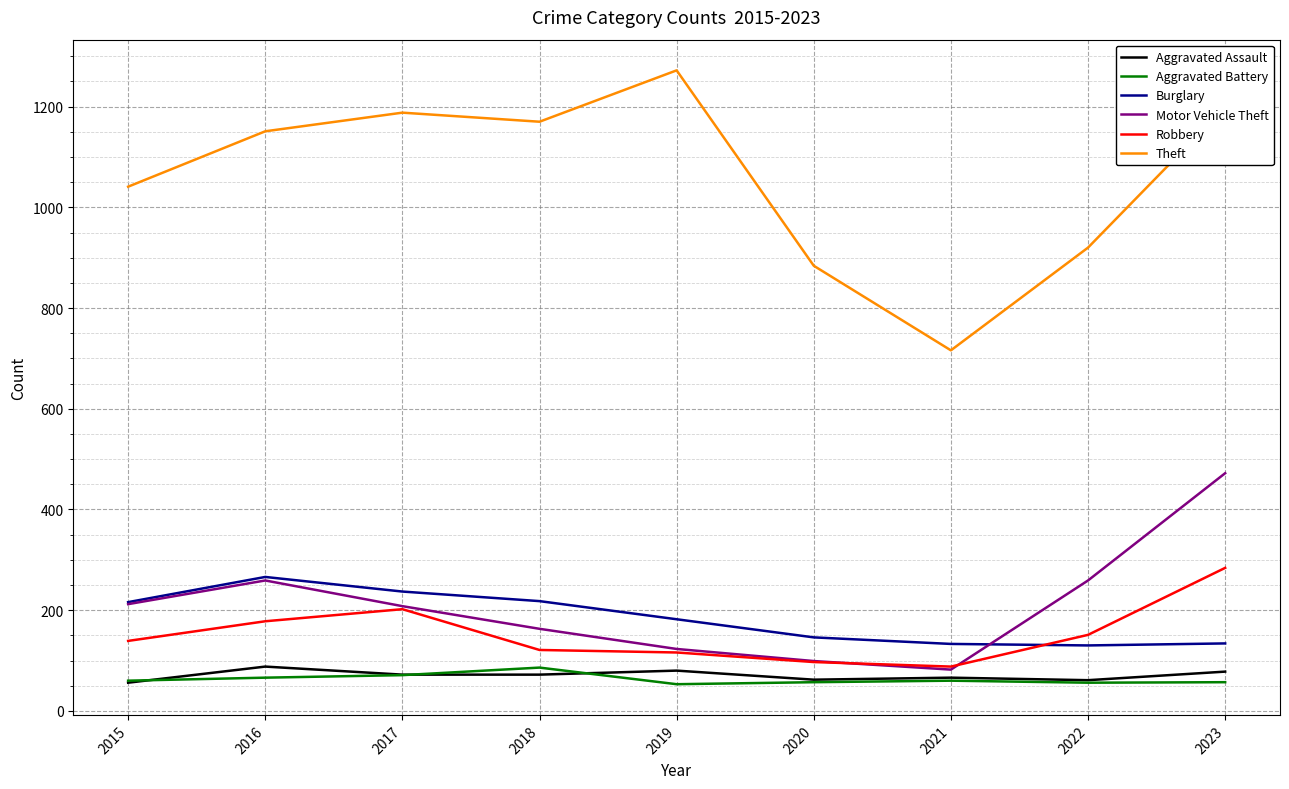

True or false: Aggravated Battery and Burglary cross at least once.

False